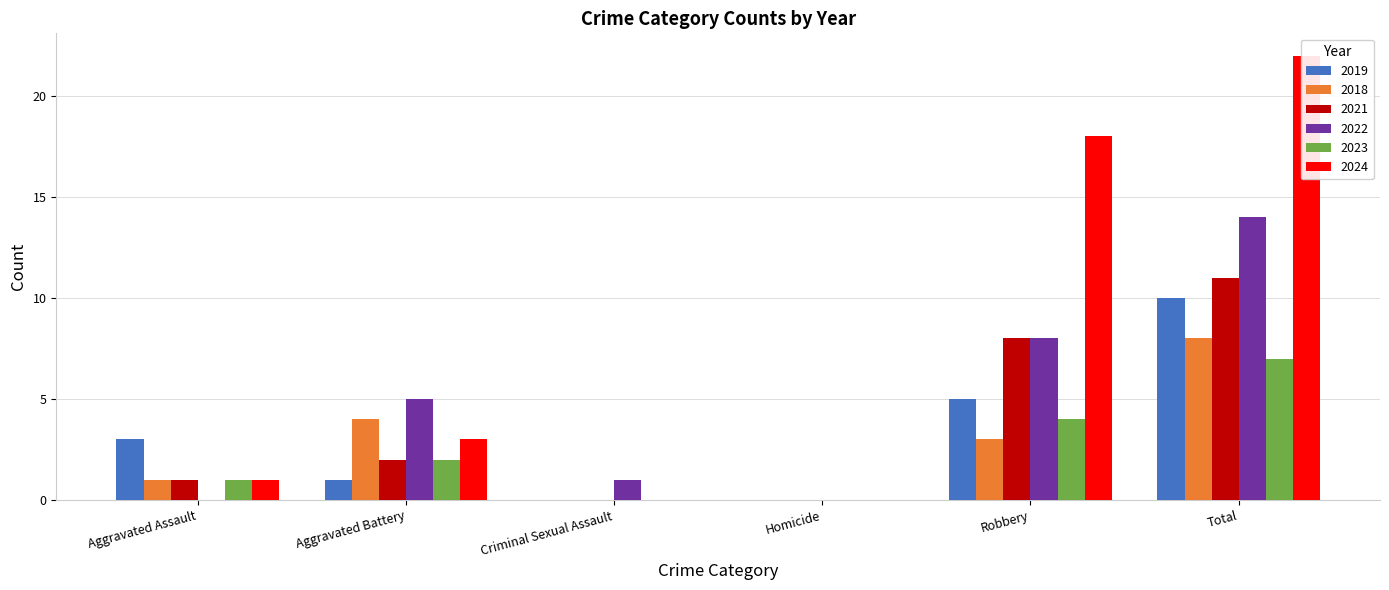

What is the label of the 4th bar from the left?

Homicide